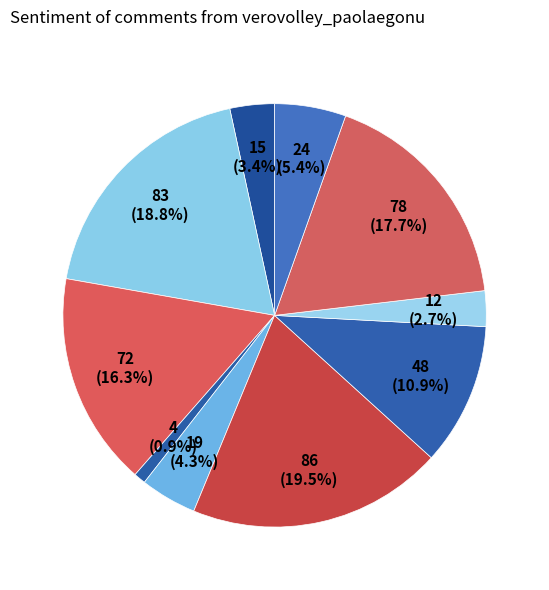

How many segments does this pie chart have?

10